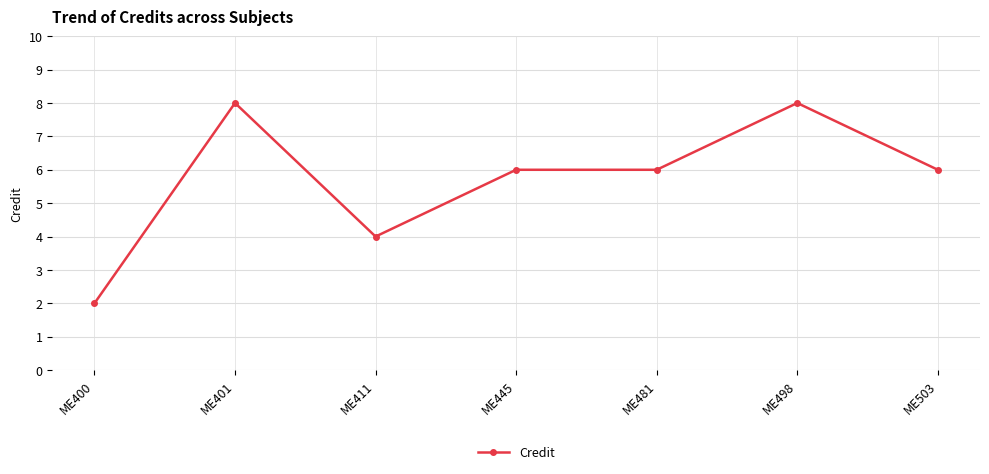

What is the change in value from ME400 to ME498?

+6